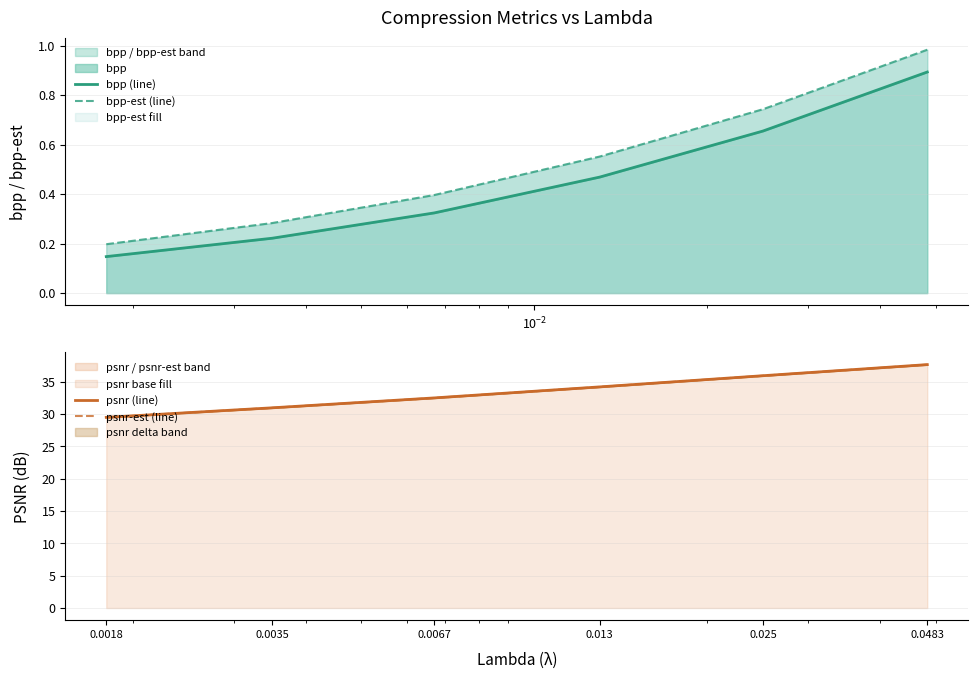

Count the number of categories in the chart.

6